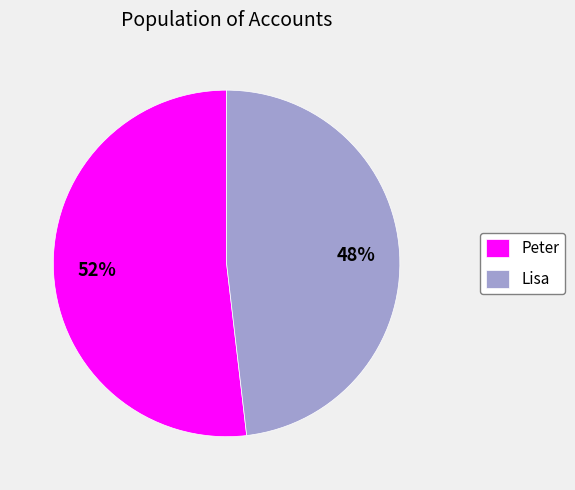

To the nearest percent, what is the combined percentage of Peter and Lisa?

100%